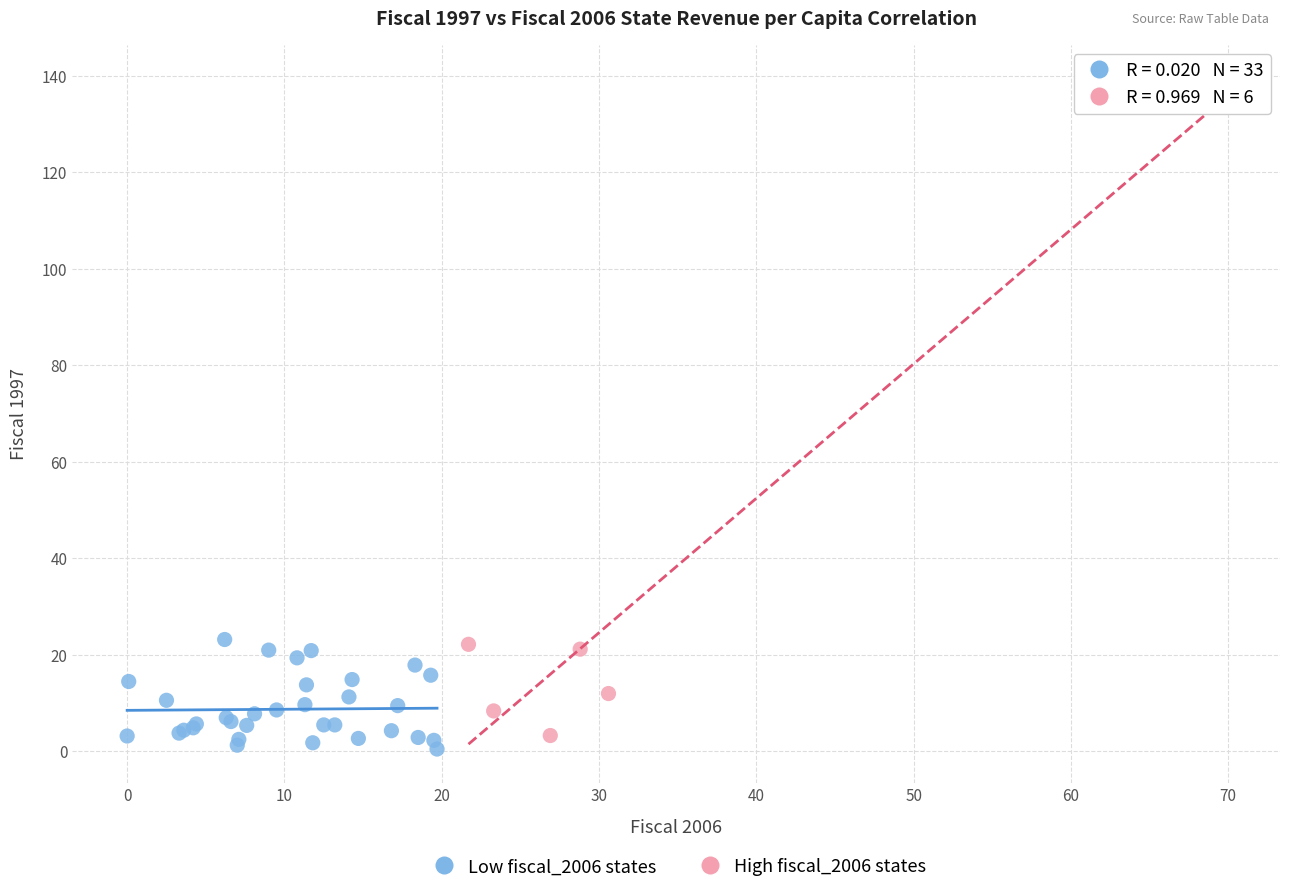

Which series has the largest Y range (max minus min)?

High fiscal_2006 states